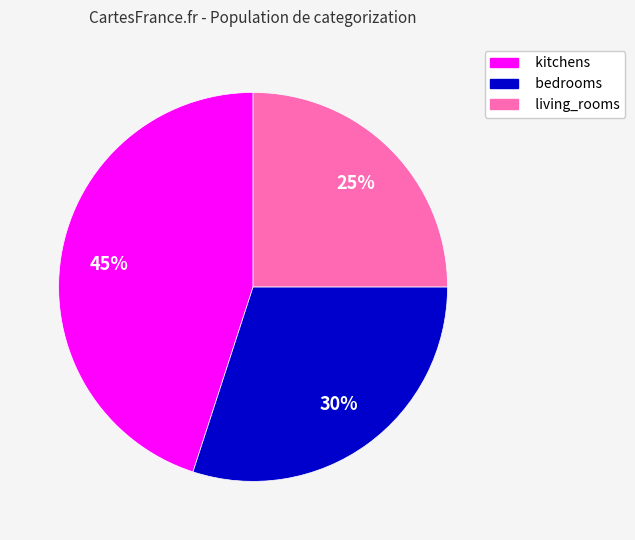

What is the smallest slice in the pie chart?

living_rooms